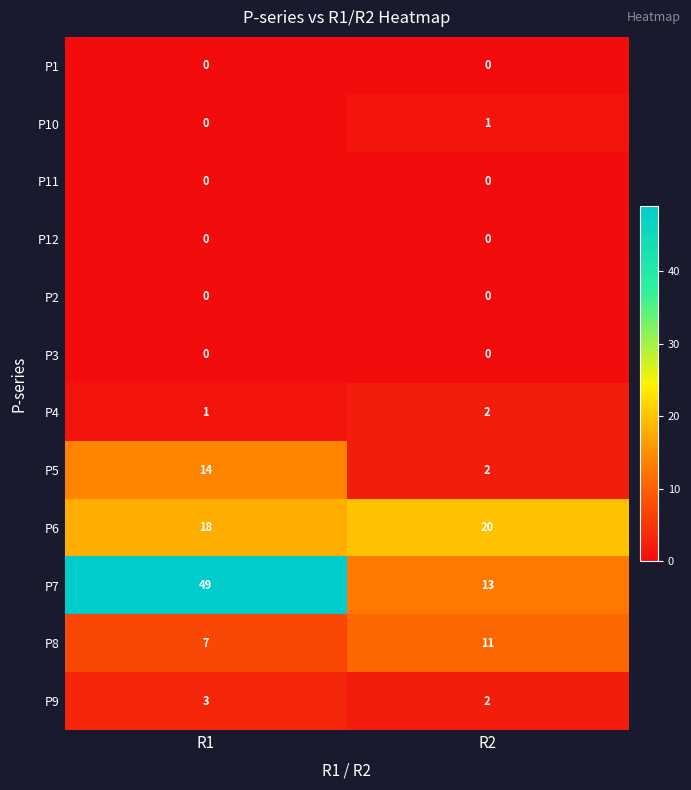

What is the sum of the P9 values at R1 and R2?

5